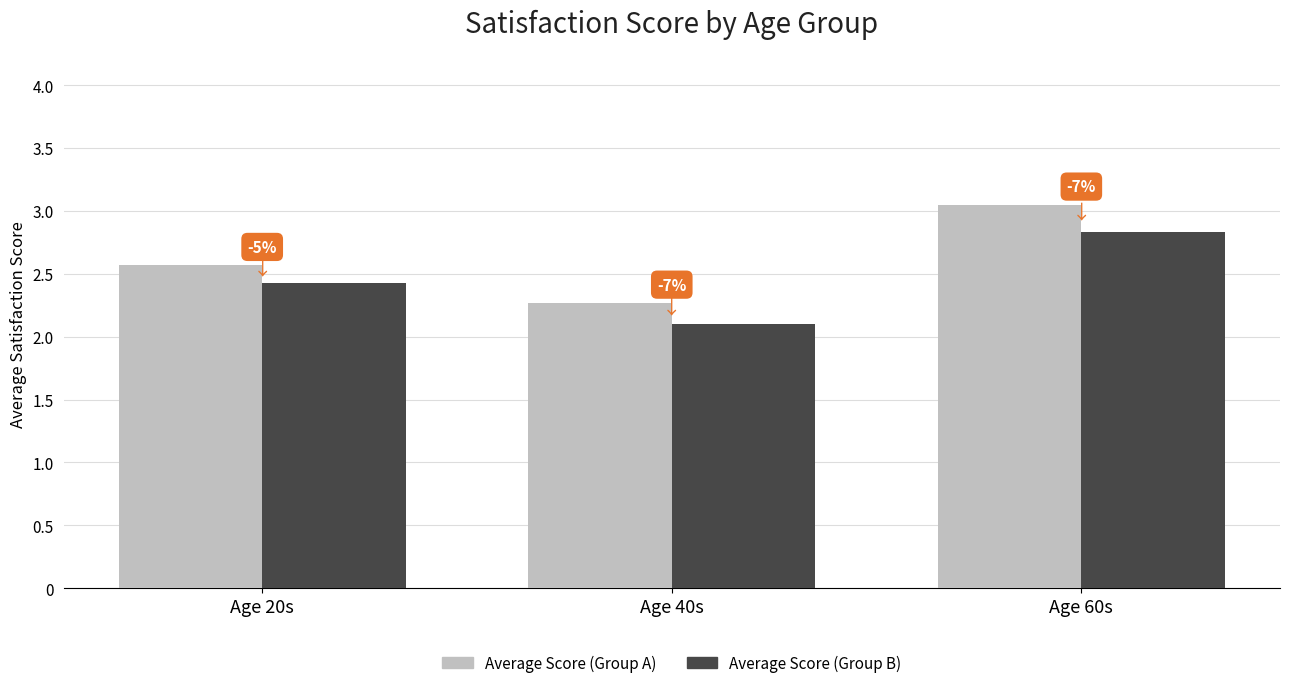

How many bars are there in total?

6